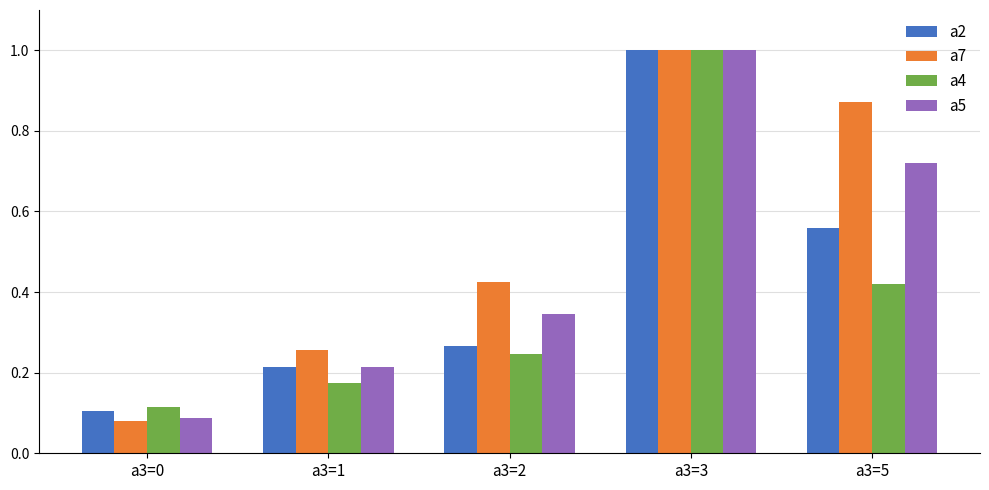

List the labels in order of a5 value, largest first.

a3=3, a3=5, a3=2, a3=1, a3=0